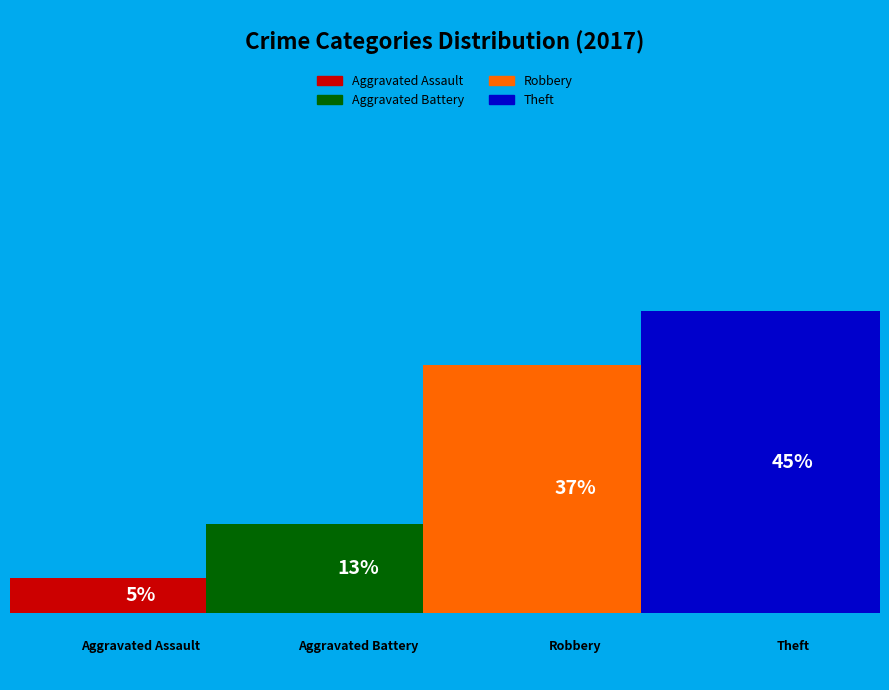

To the nearest percent, what is the average slice percentage?

25%